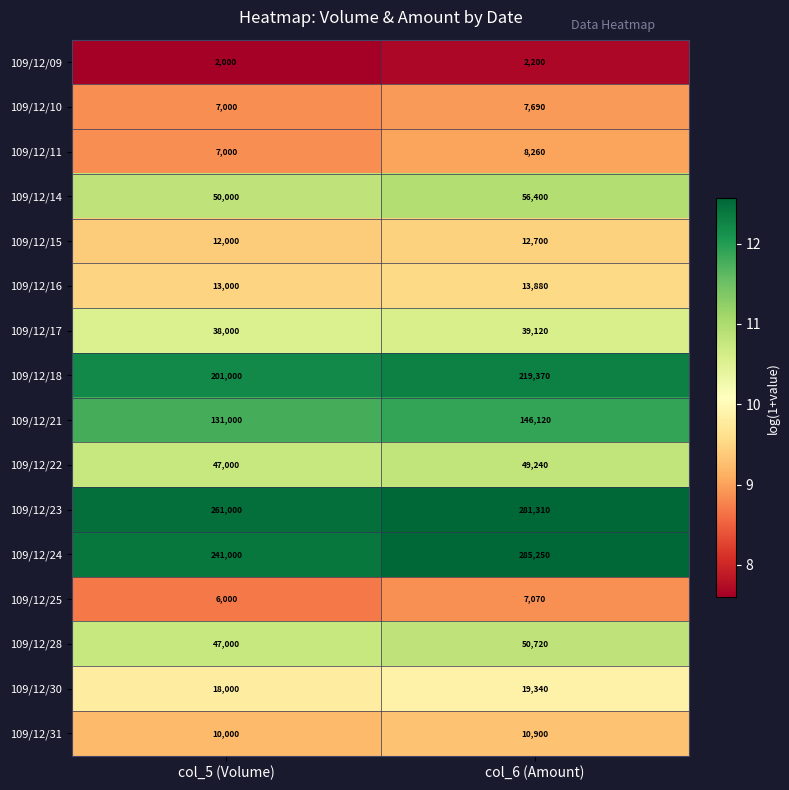

Which category has the highest value across all series?

col_6 (Amount)